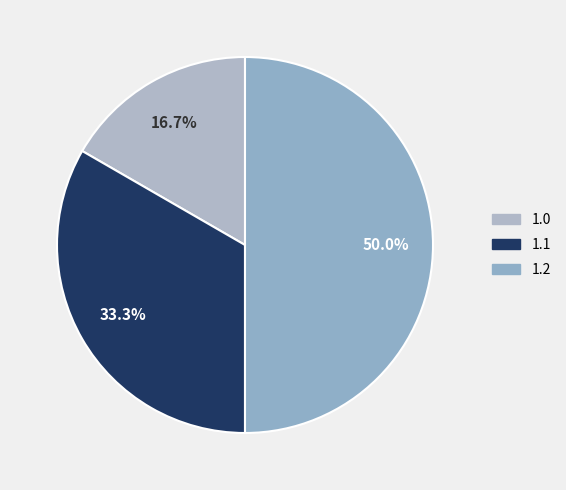

Which category has the biggest portion of the pie?

1.2